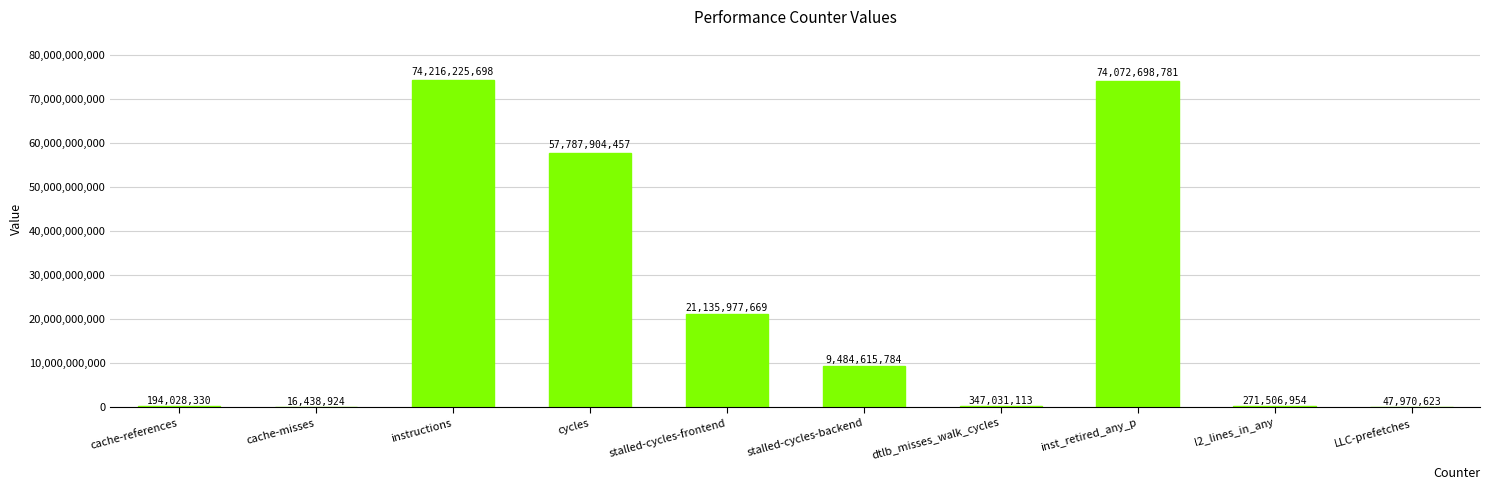

Reading left to right, list all the values displayed in this chart.

cache-references=194028330	cache-misses=16438924	instructions=74216225698	cycles=57787904457	stalled-cycles-frontend=21135977669	stalled-cycles-backend=9484615784	dtlb_misses_walk_cycles=347031113	inst_retired_any_p=74072698781	l2_lines_in_any=271506954	LLC-prefetches=47970623